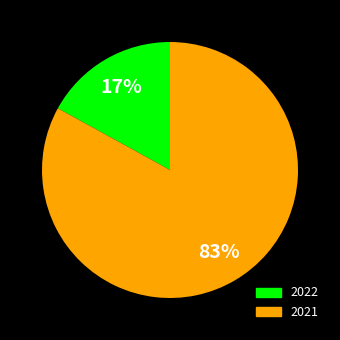

Is the sum of 2021 and 2022 greater than half?

Yes